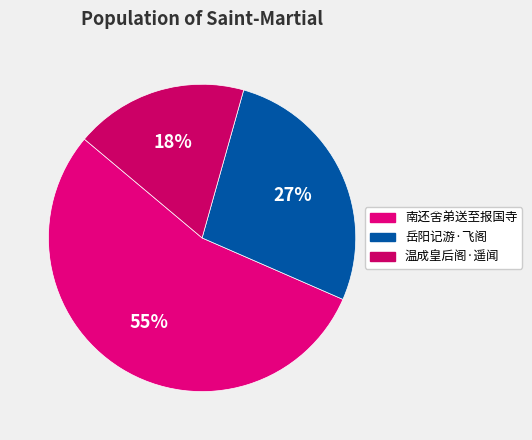

How many segments does this pie chart have?

3